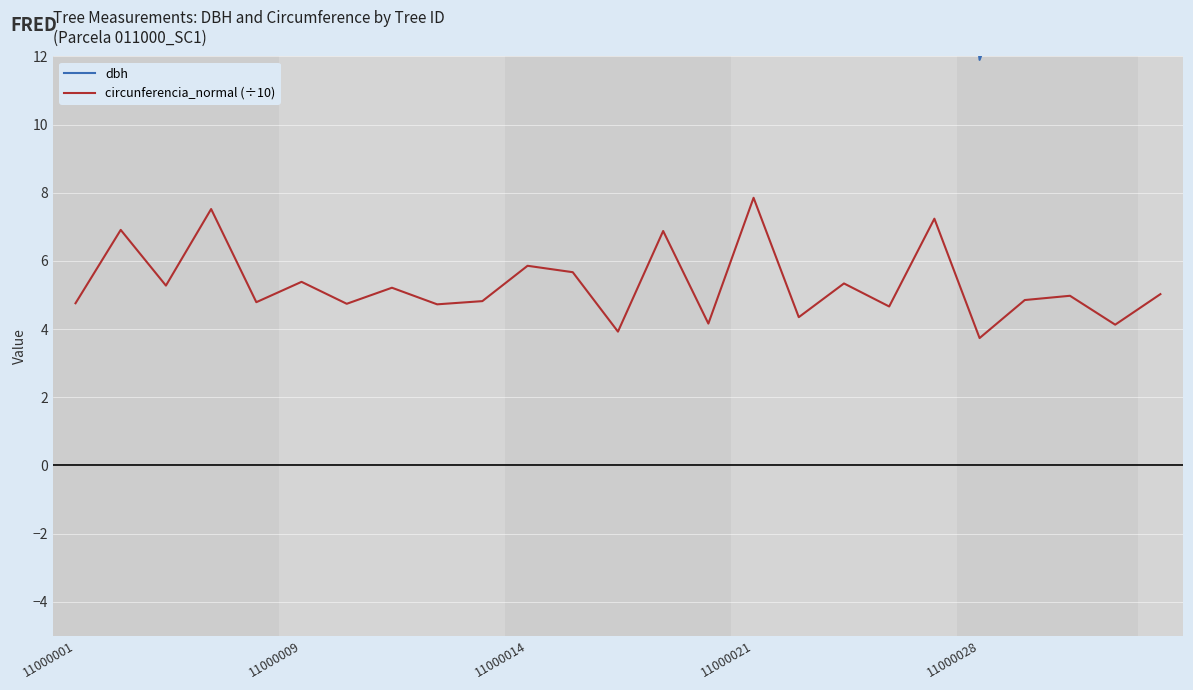

True or false: circunferencia_normal (÷10) and dbh intersect in this chart.

False